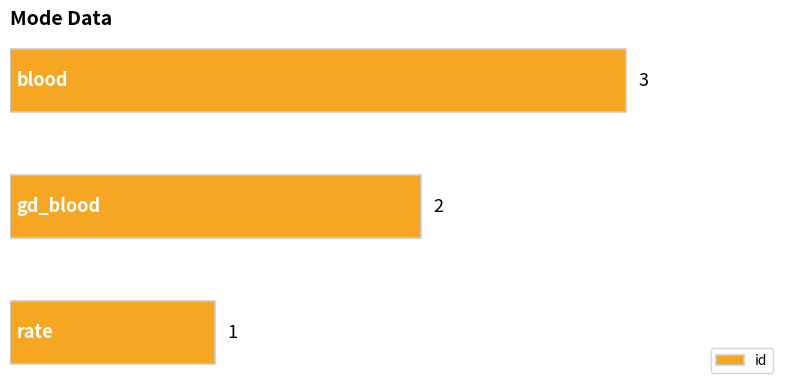

How many values are between 1 and 3?

3